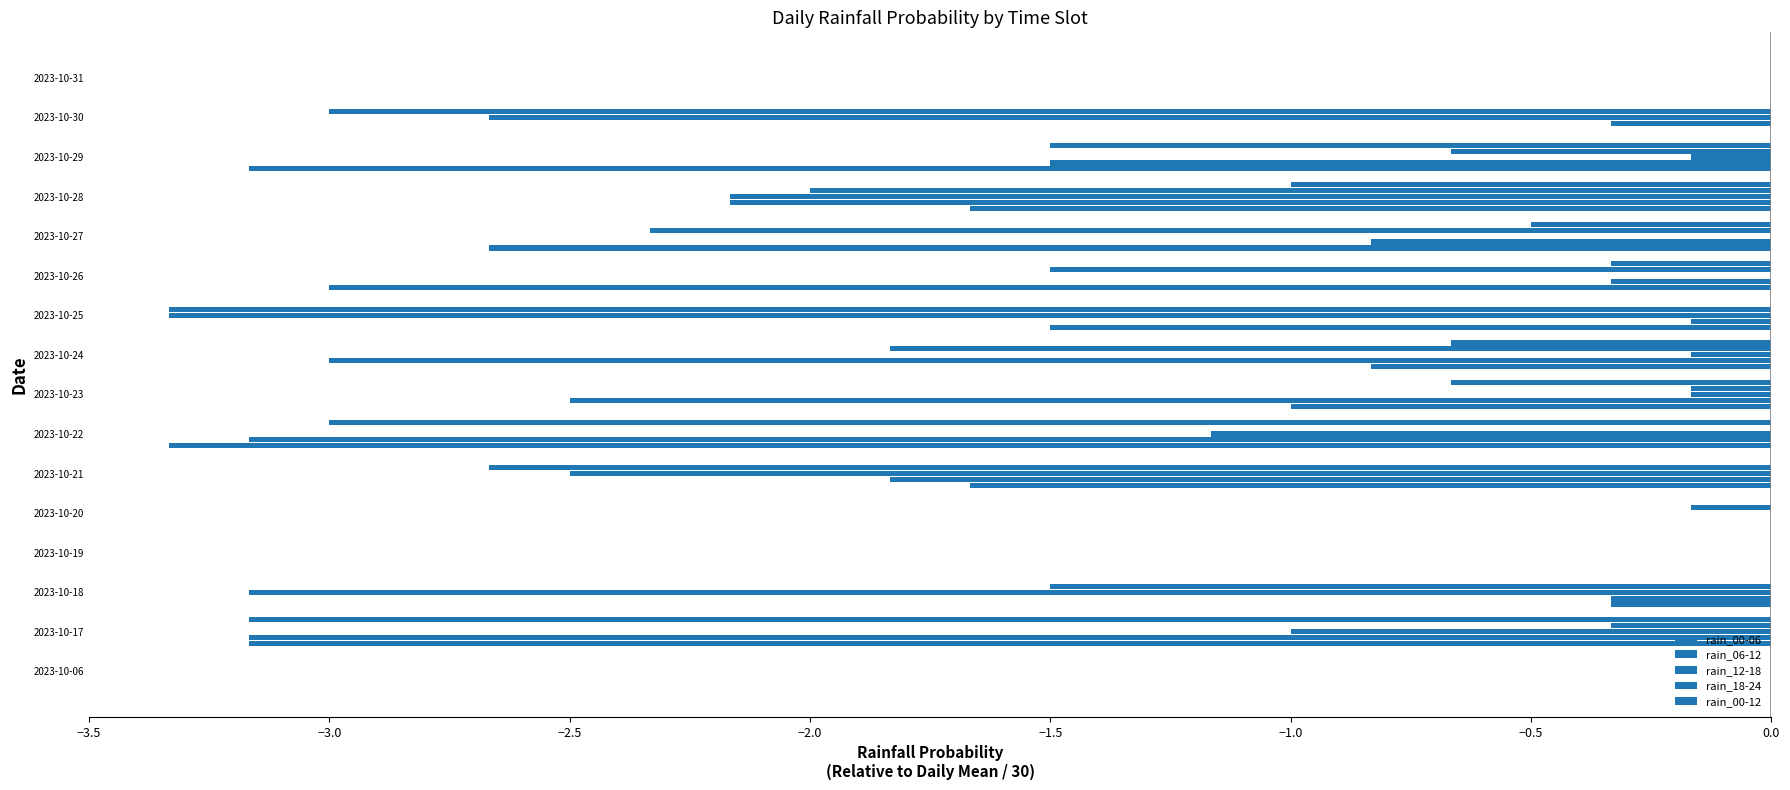

How many distinct data groups are displayed?

5